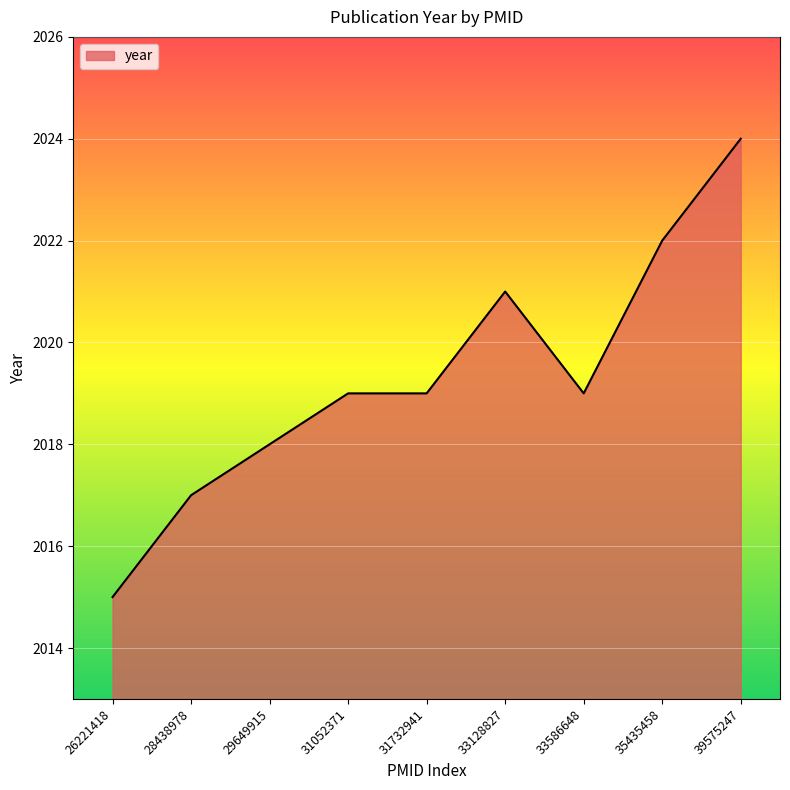

Approximately how many times larger is the value at 35435458 compared to 31732941?

1.0